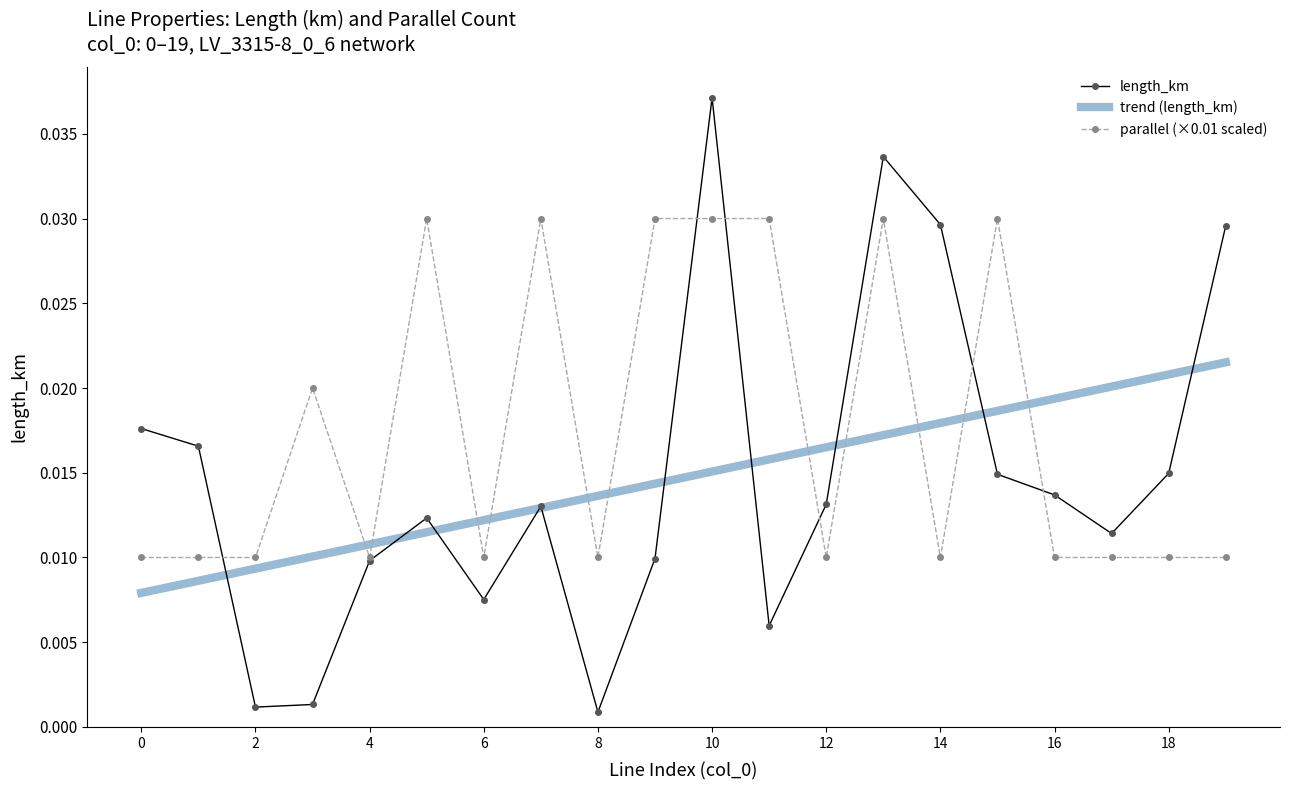

True or false: length_km has more than 0 points higher than both neighbors.

True